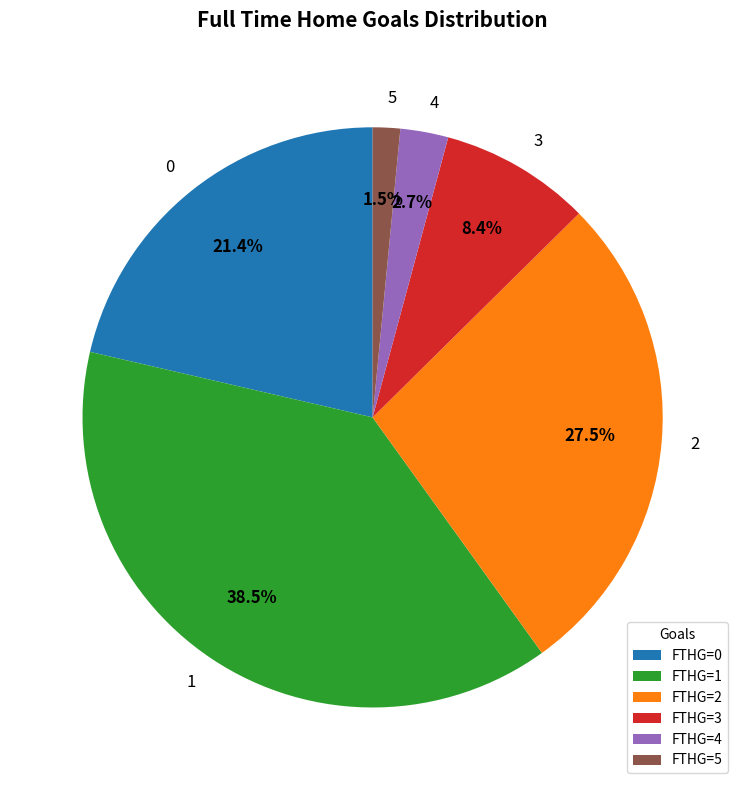

What is the smallest slice in the pie chart?

5